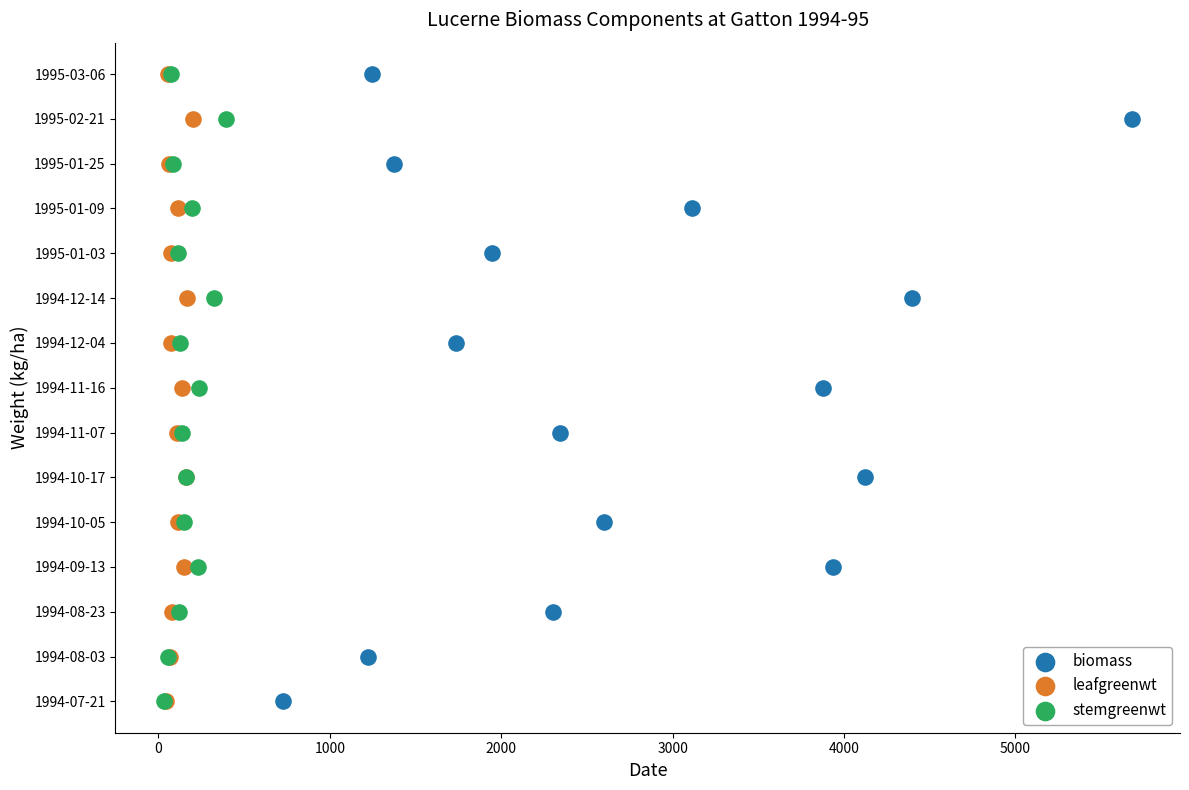

What are all the series names shown in the legend?

biomass, leafgreenwt, stemgreenwt